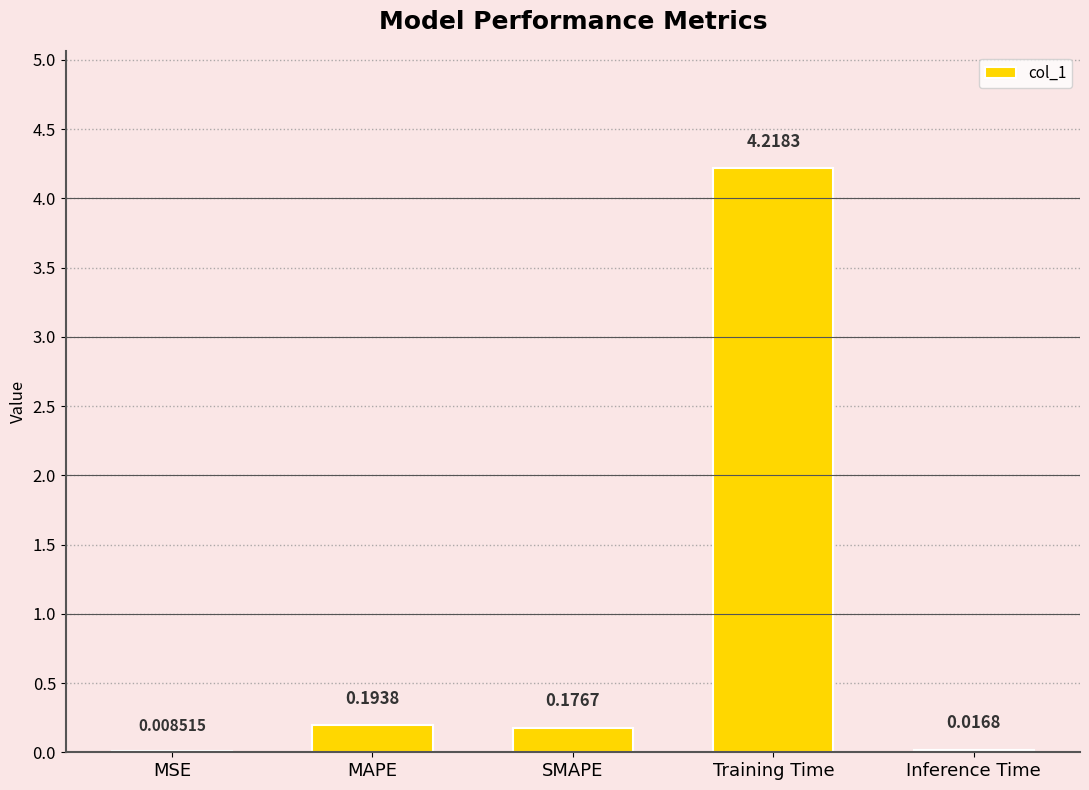

At which category does the chart reach its peak across all series?

Training Time